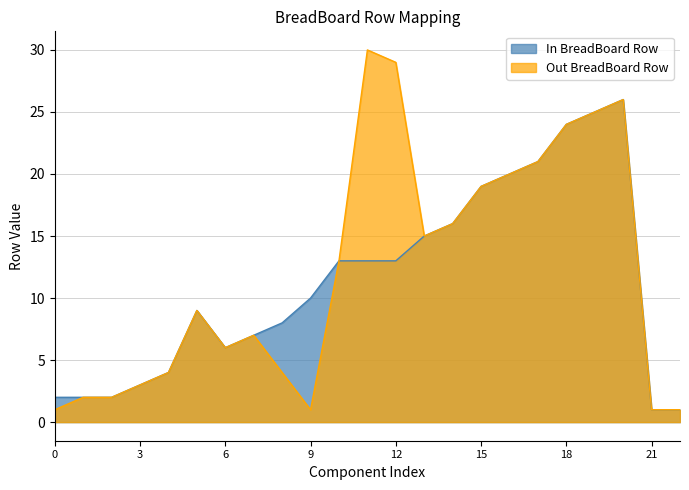

Rank the series by their maximum value, from highest to lowest.

Out BreadBoard Row, In BreadBoard Row